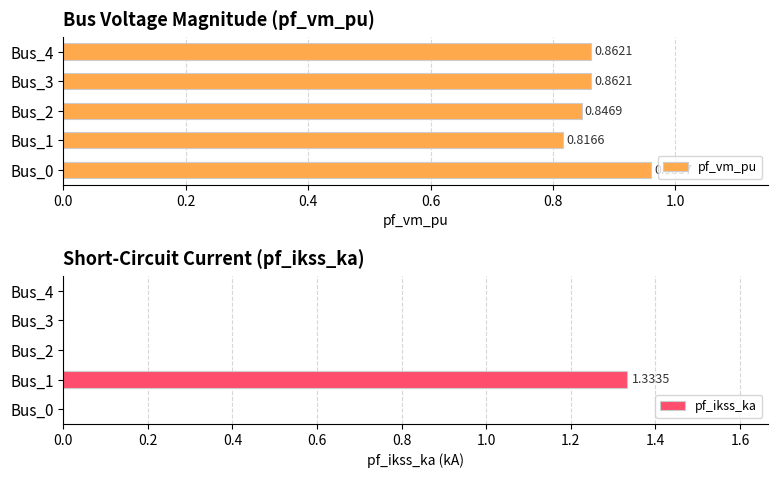

Reading right to left, extract all data points from this chart.

pf_vm_pu: 0.9	0.9	0.8	0.8	1.0
pf_ikss_ka: 0.0	0.0	0.0	1.3	0.0